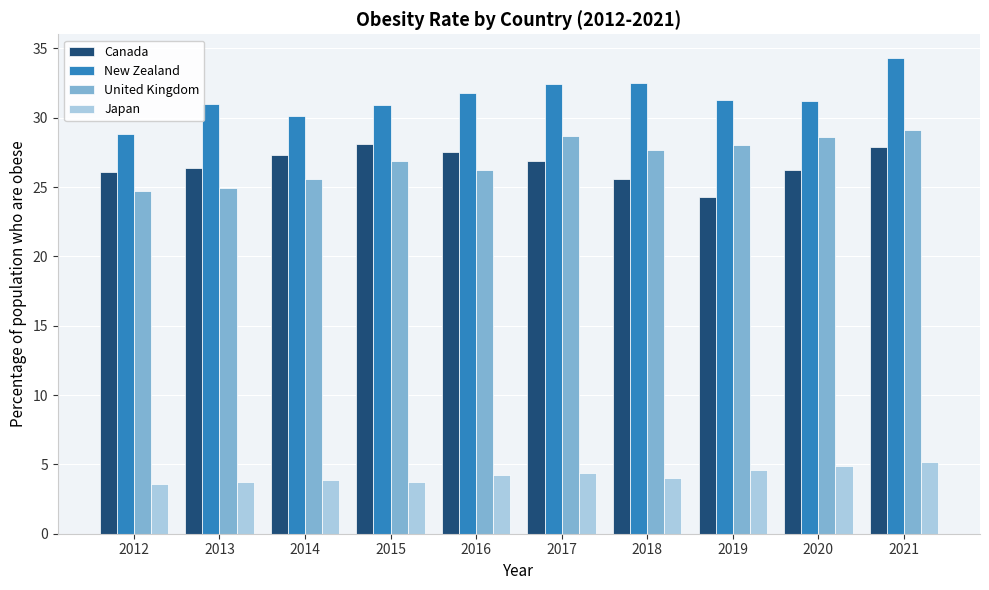

Read the Japan value at 2020.

4.9